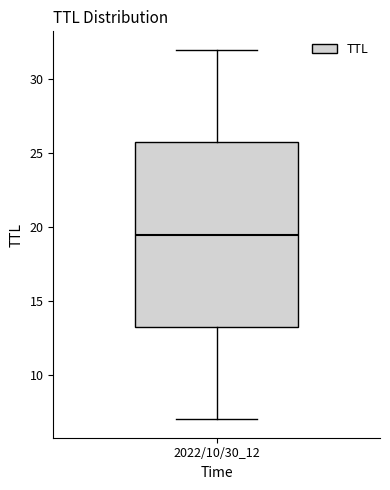

Where does the upper whisker of the box for 2022/10/30_12 end on the y-axis? The values are not printed on the chart, so give them approximately, as read against the axis.

32.0